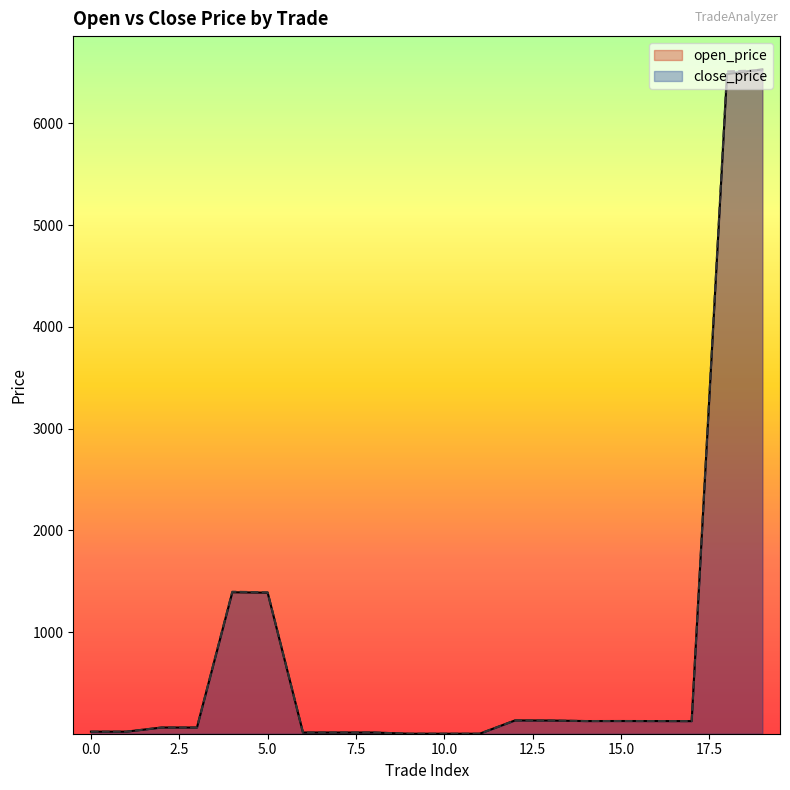

List the labels in order of close_price value, largest first.

19, 18, 4, 5, 12, 13, 14, 15, 16, 17, 2, 3, 0, 1, 7, 8, 6, 11, 10, 9